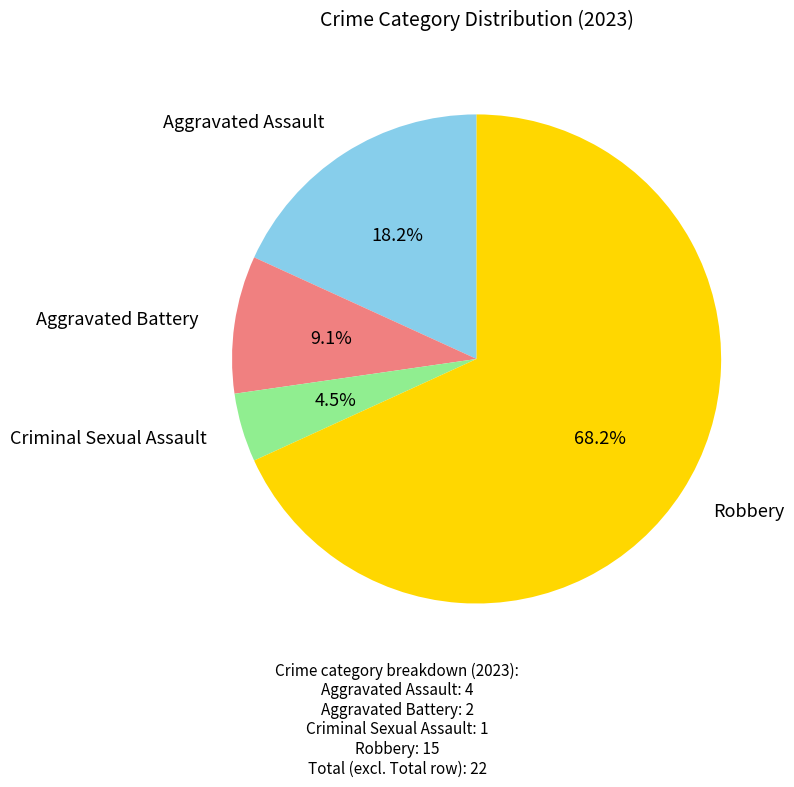

Is it true that Robbery is 77% of the pie?

False